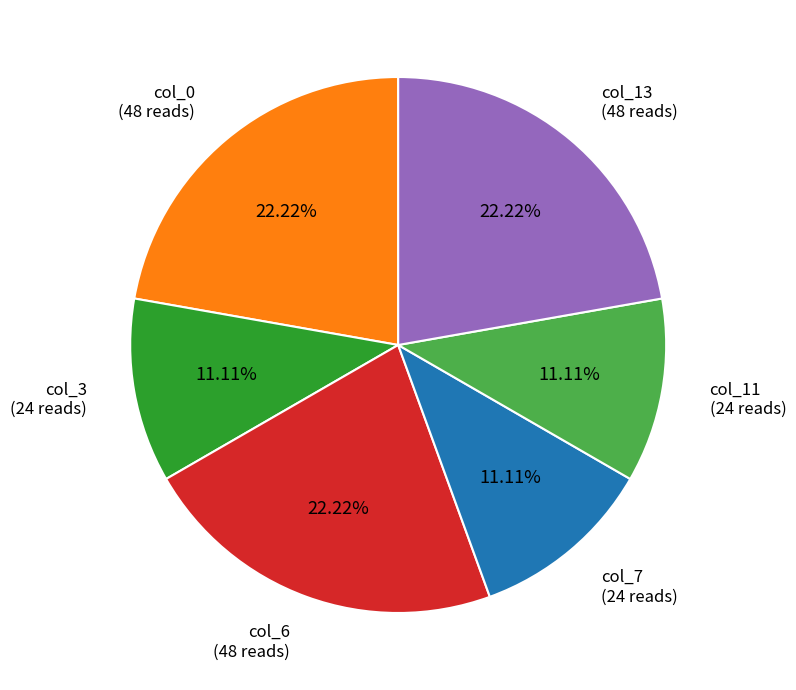

Is there a majority slice in this chart?

No